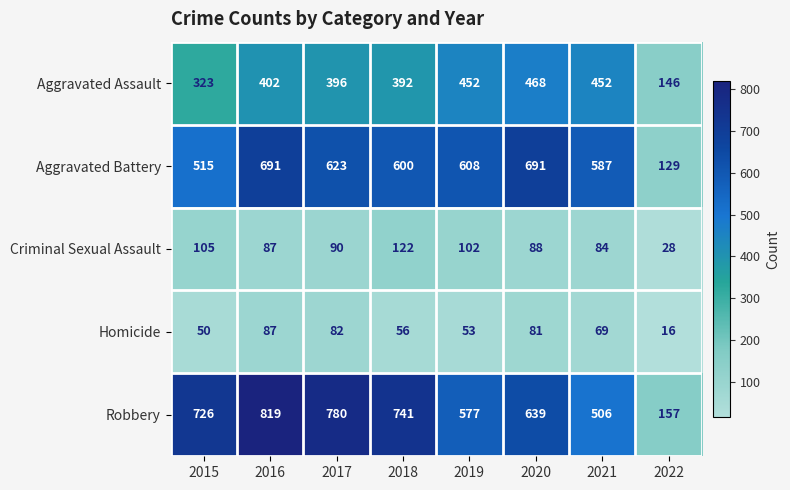

Rank the series at 2015 from lowest to highest value.

Homicide, Criminal Sexual Assault, Aggravated Assault, Aggravated Battery, Robbery